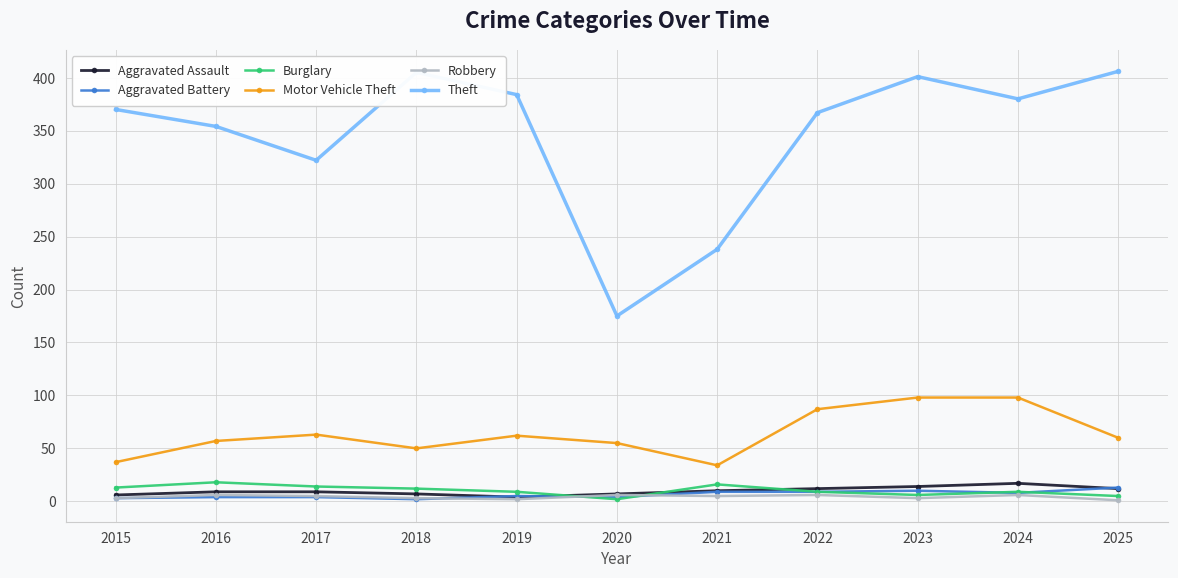

True or false: Aggravated Battery and Theft intersect in this chart.

False